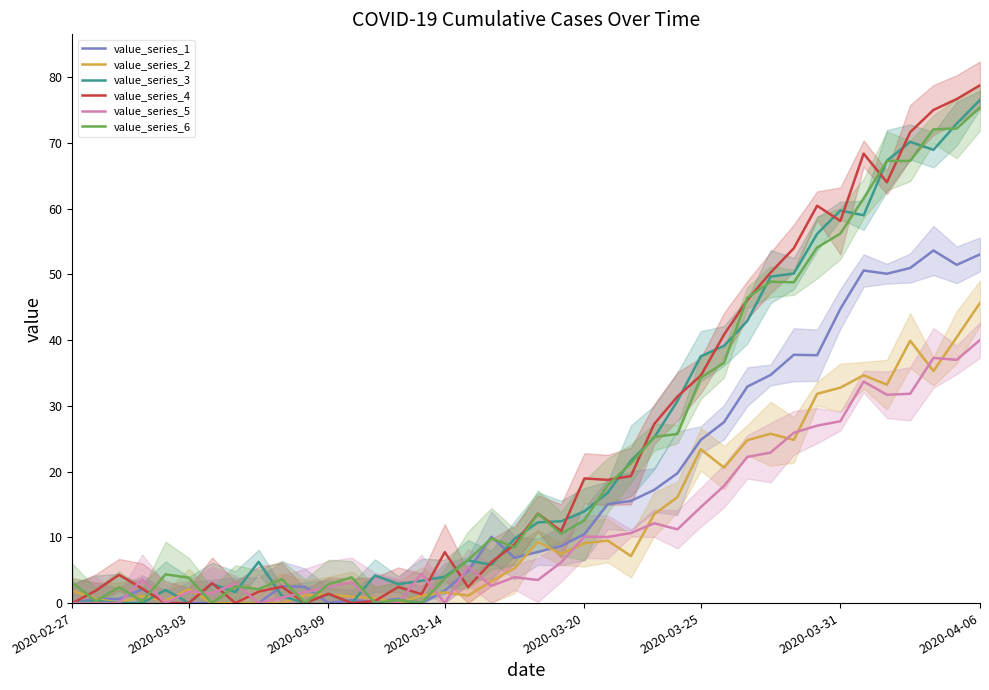

What is the maximum value for value_series_5?

40.0